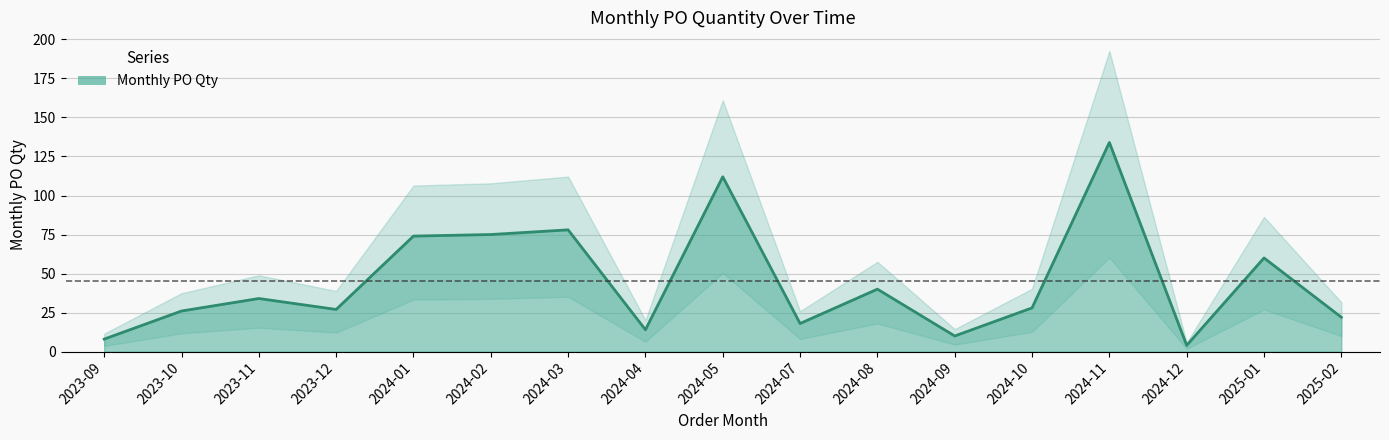

How many distinct data groups are displayed?

1